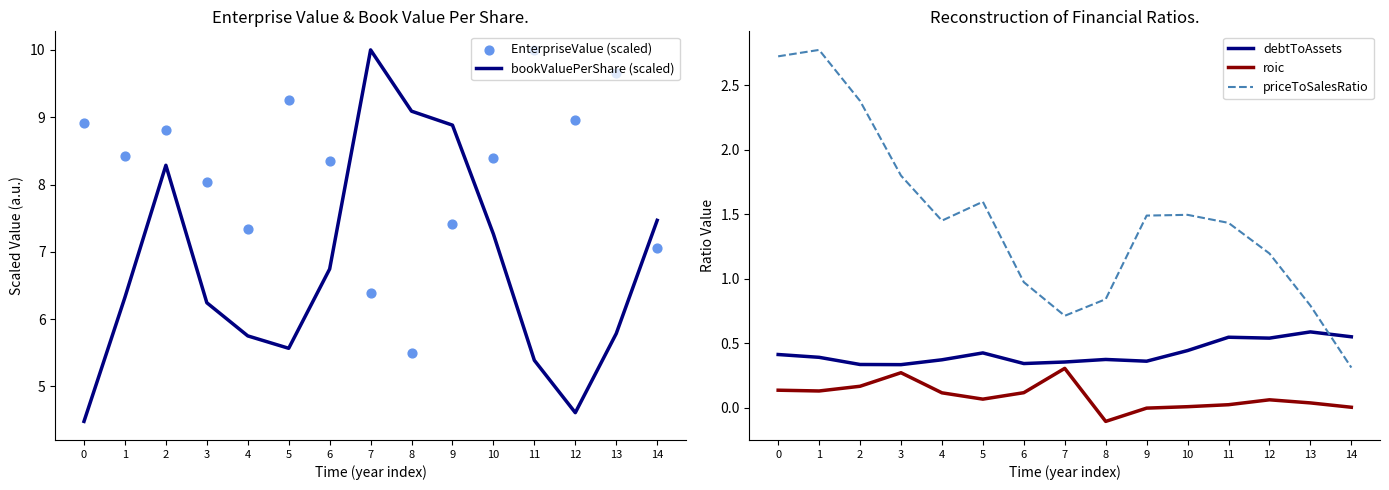

Which series has the largest total across all categories?

EnterpriseValue (scaled)